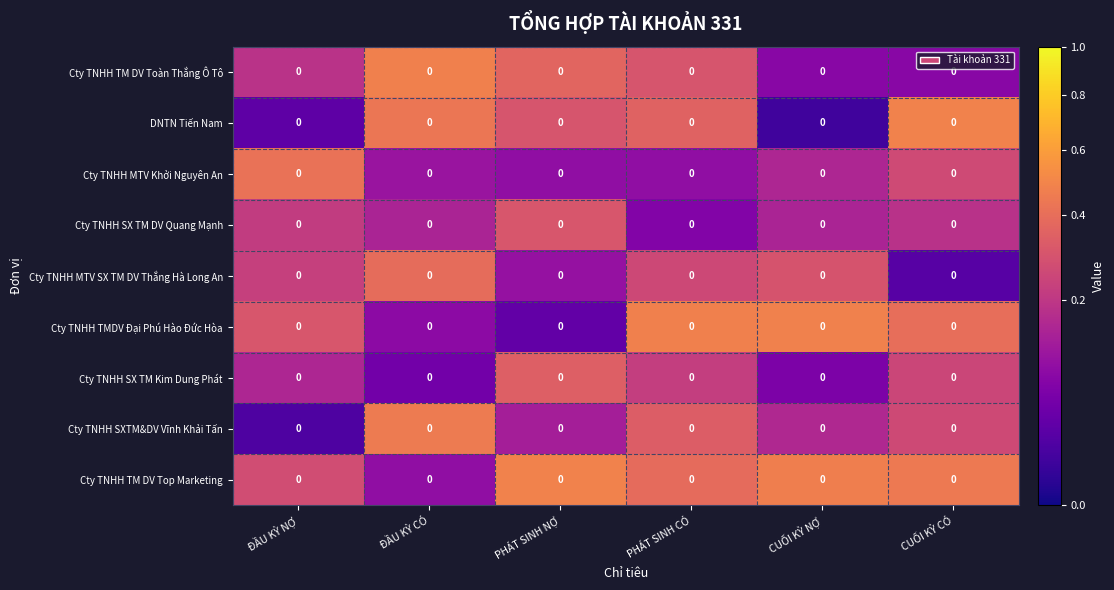

At which category is the sum across all series the highest?

PHÁT SINH CÓ